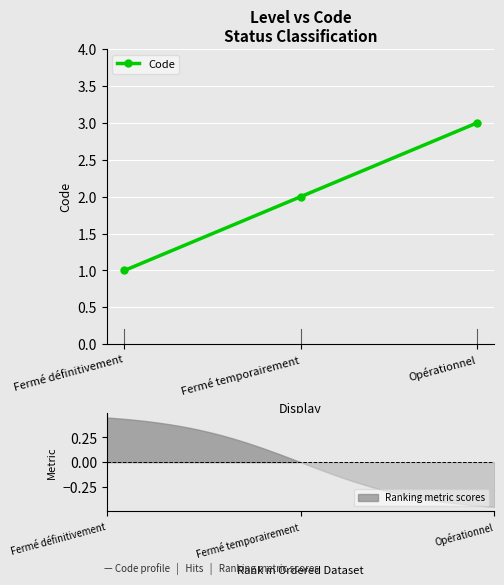

Where is the data nearest to the value 2?

Fermé temporairement